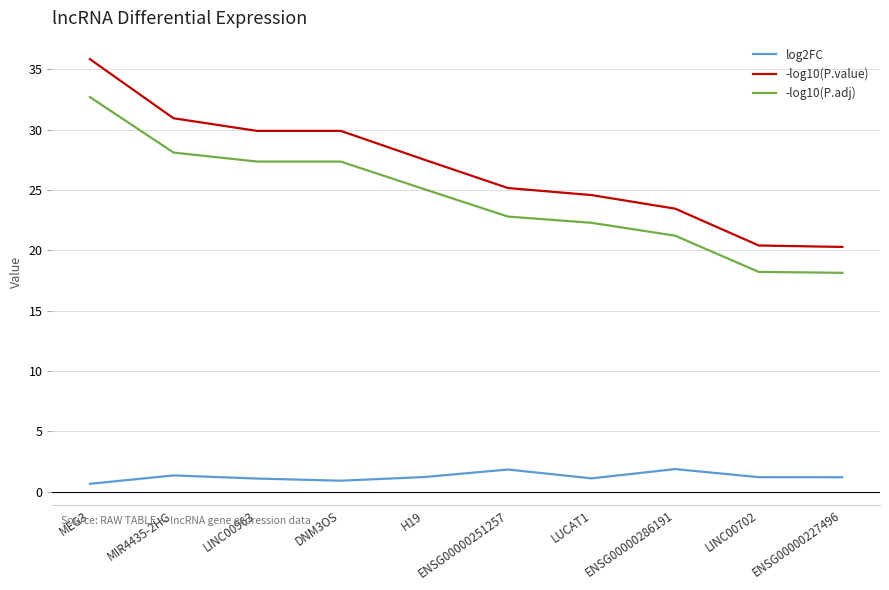

Is it true that log2FC equals 0.6 at ENSG00000251257?

False